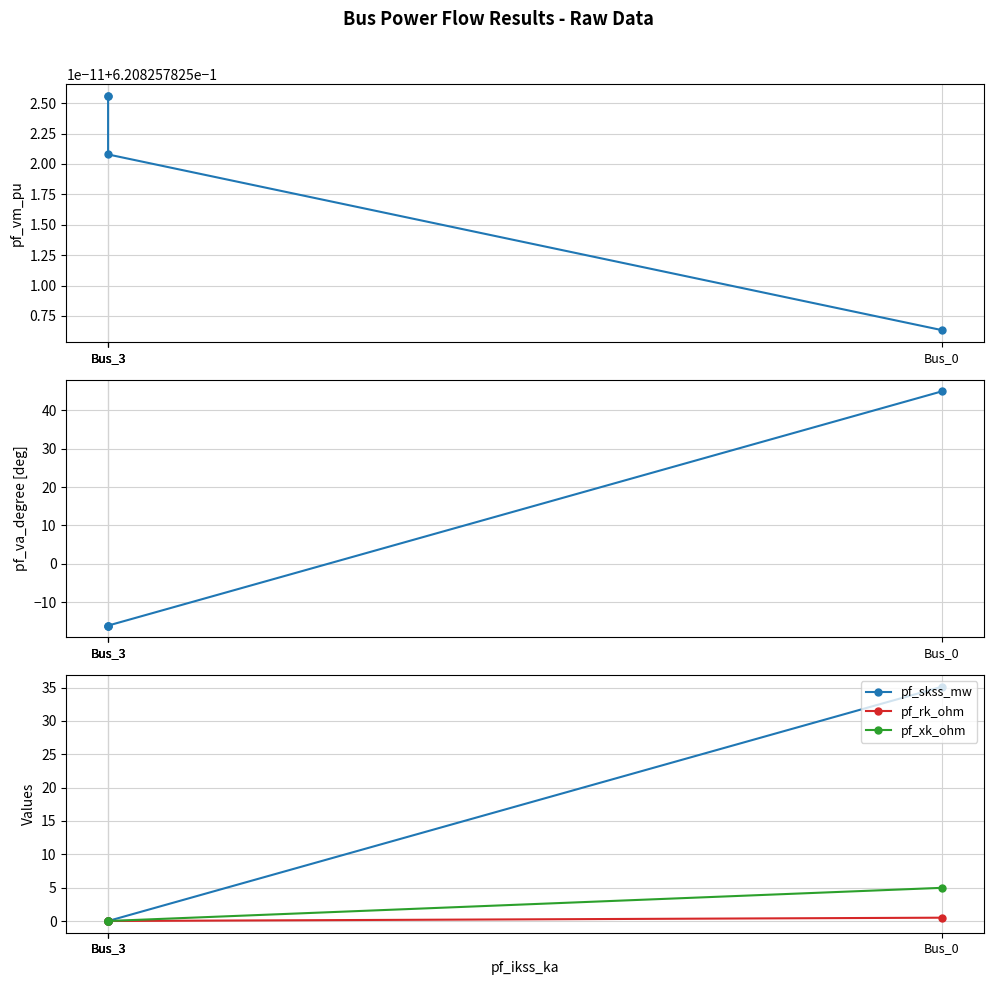

The value of pf_va_degree at Bus_3 is -16.1. True or false?

True